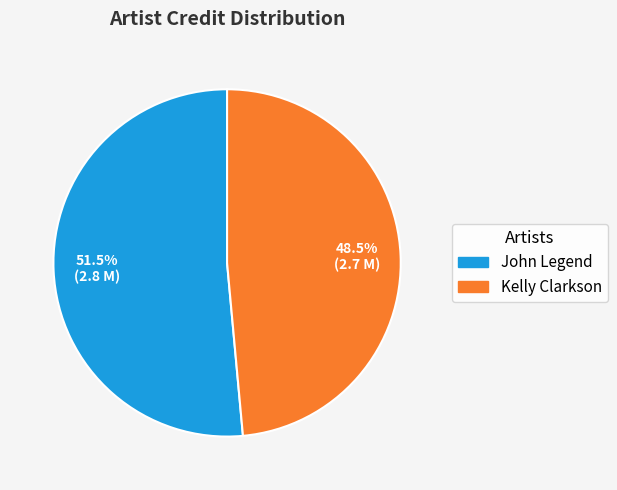

To the nearest percent, what is the difference between the John Legend and Kelly Clarkson slice percentages?

3%